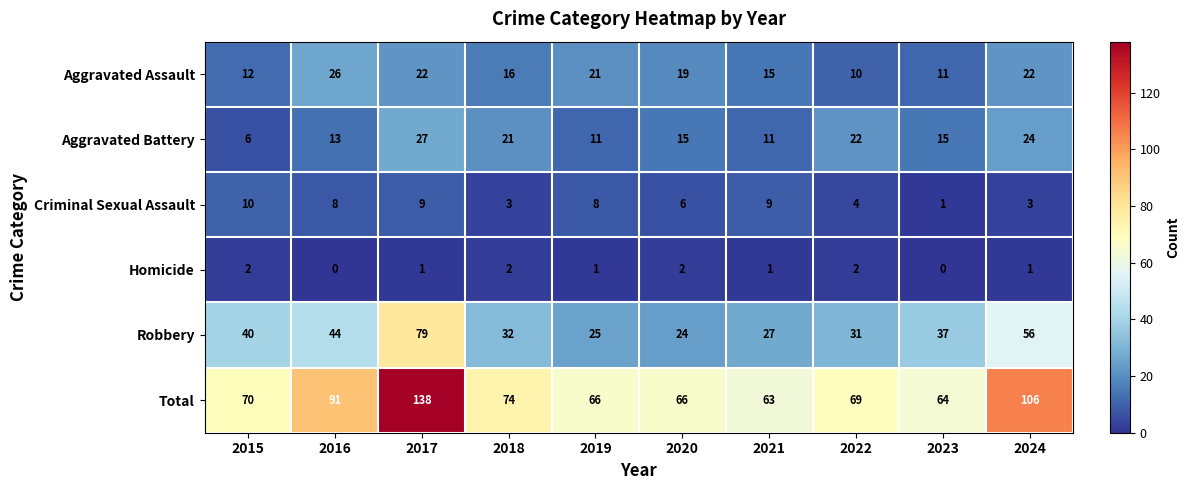

What is the maximum value shown in the chart?

138